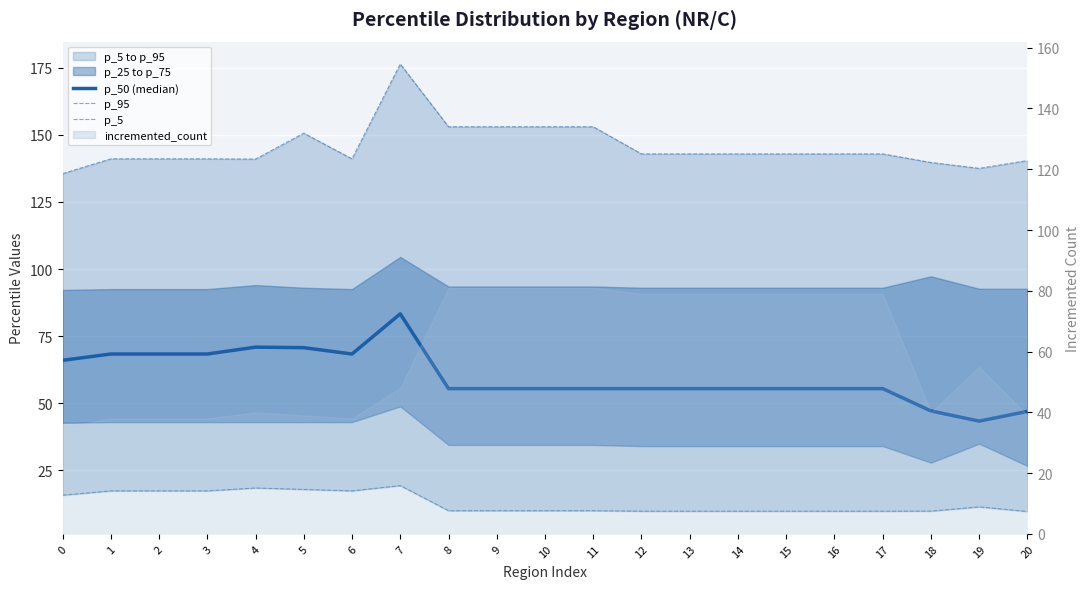

Reading left to right, what are all the values shown in this chart?

p_50 (median): 0=66.0	1=68.4	2=68.4	3=68.4	4=70.9	5=70.7	6=68.4	7=83.3	8=55.5	9=55.5	10=55.5	11=55.5	12=55.5	13=55.5	14=55.5	15=55.5	16=55.5	17=55.5	18=47.2	19=43.4	20=47.0
p_95: 0=135.5	1=141.0	2=141.0	3=141.0	4=141.0	5=150.6	6=141.0	7=176.4	8=153.0	9=153.0	10=153.0	11=153.0	12=142.9	13=142.9	14=142.9	15=142.9	16=142.9	17=142.9	18=139.7	19=137.5	20=140.4
p_5: 0=15.8	1=17.4	2=17.4	3=17.4	4=18.5	5=17.9	6=17.4	7=19.4	8=10.0	9=10.0	10=10.0	11=10.0	12=9.8	13=9.8	14=9.8	15=9.8	16=9.8	17=9.8	18=9.8	19=11.4	20=9.7